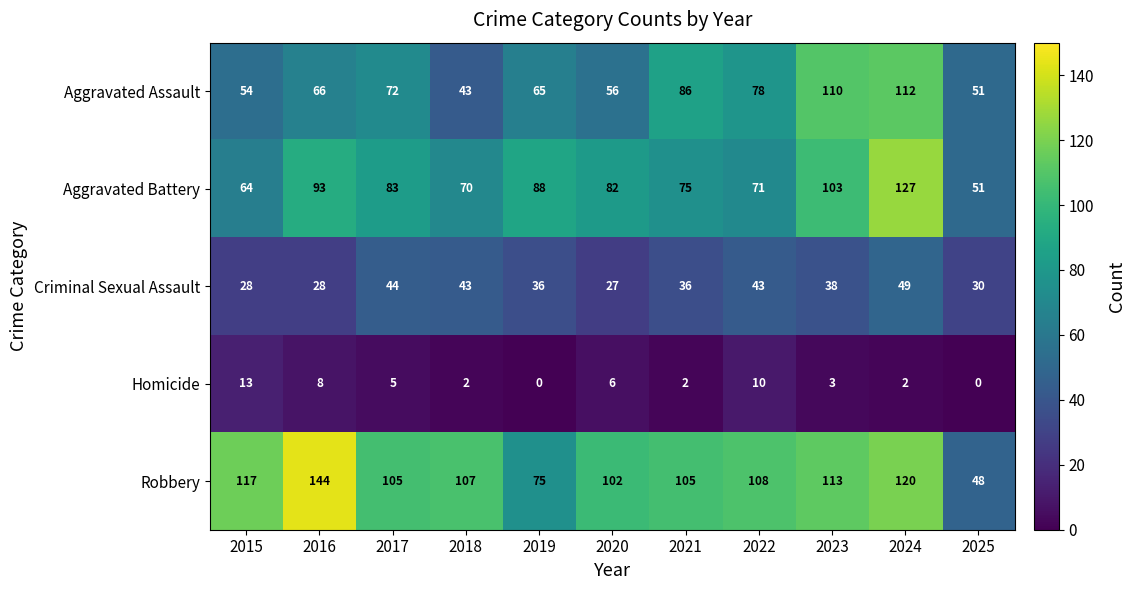

At which category is the sum across all series the highest?

2024